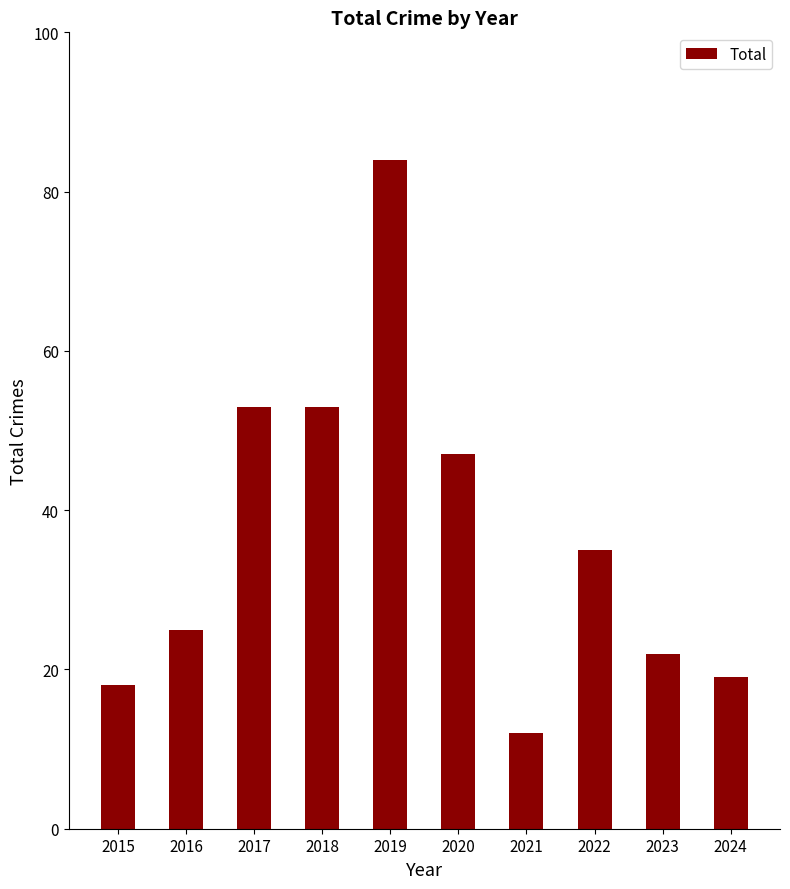

Read the value at 2017, to the nearest 5.

55